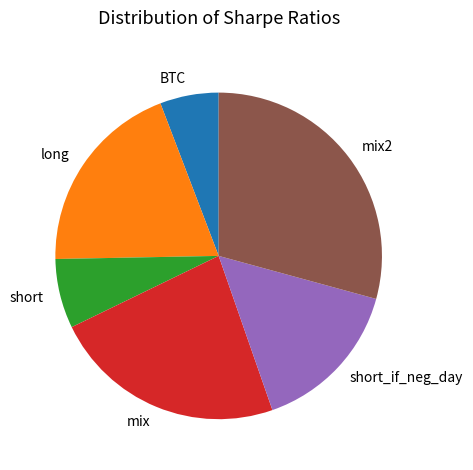

How many segments does this pie chart have?

6